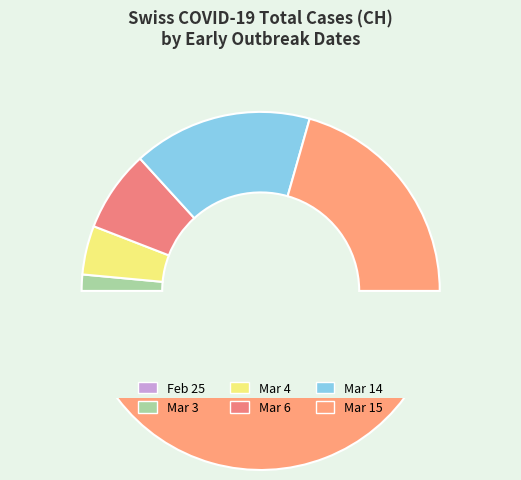

True or false: GR=2 accounts for 17% of the total.

False